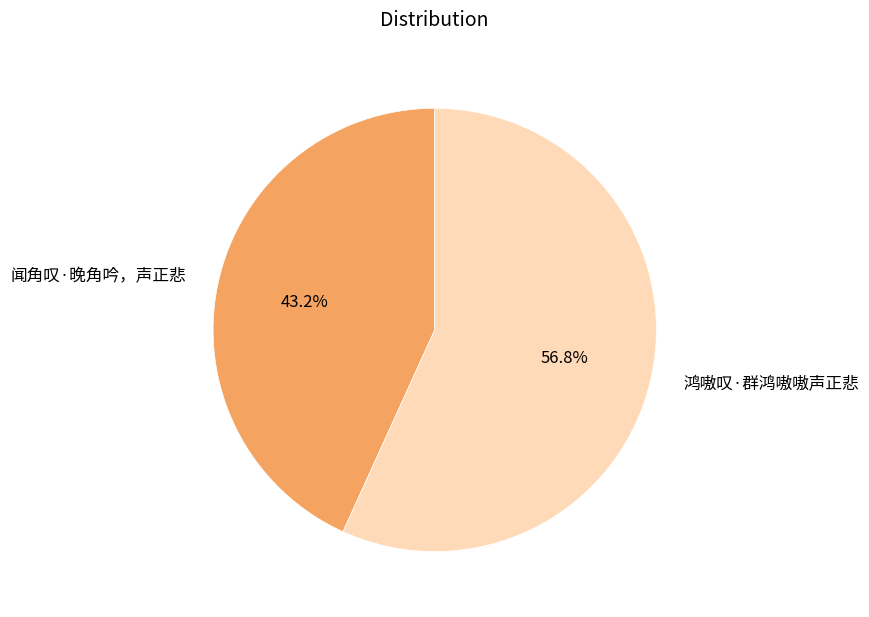

What percentage do 鸿嗷叹·群鸿嗷嗷声正悲 and 闻角叹·晚角吟，声正悲 together represent?

100.0%